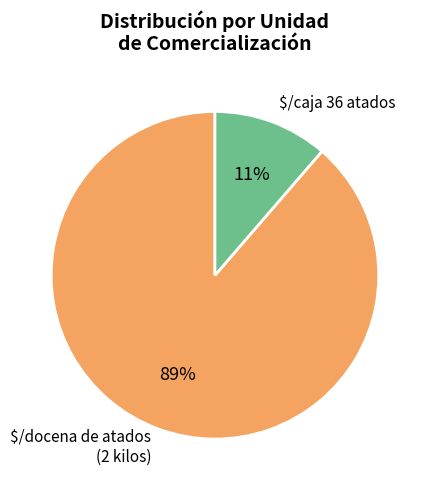

What percentage is the $/caja 36 atados slice, to the nearest percent?

11%